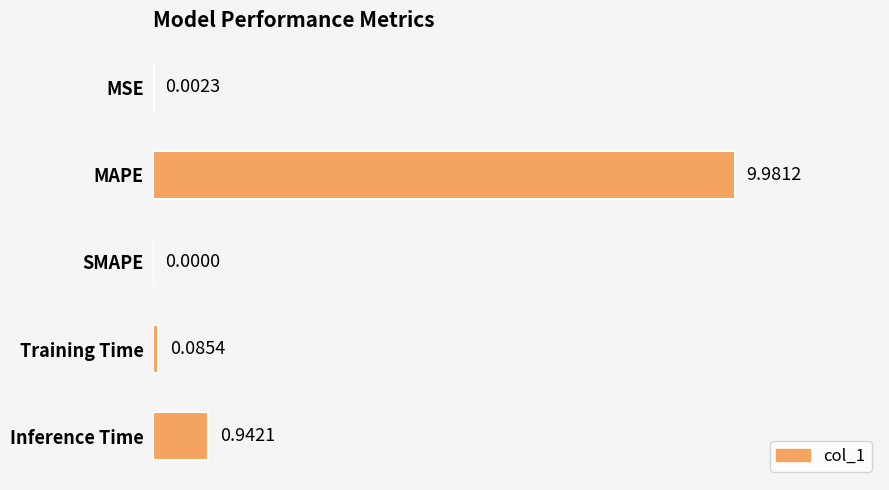

What is the change in value from MSE to Inference Time?

+0.9